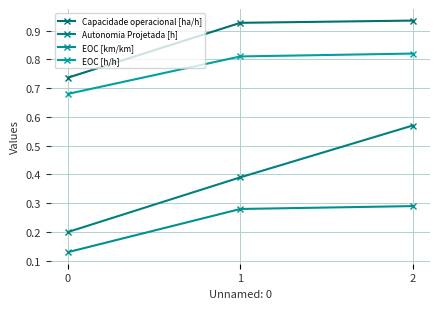

Reading left to right, transcribe all the data shown in this chart.

Capacidade operacional [ha/h]: 0.7	0.9	0.9
Autonomia Projetada [h]: 0.2	0.4	0.6
EOC [km/km]: 0.1	0.3	0.3
EOC [h/h]: 0.7	0.8	0.8